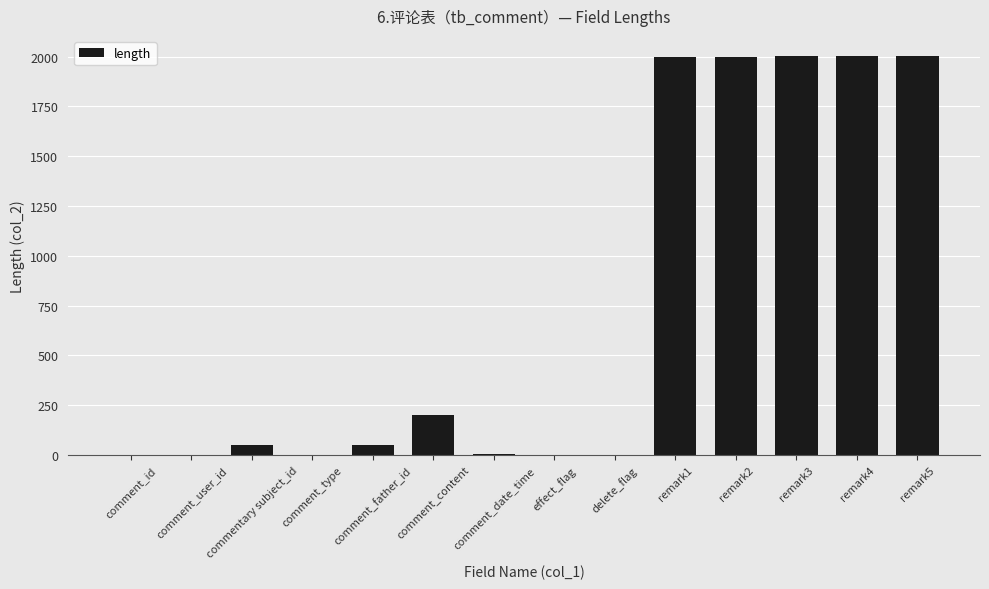

Read the value at remark2.

2001